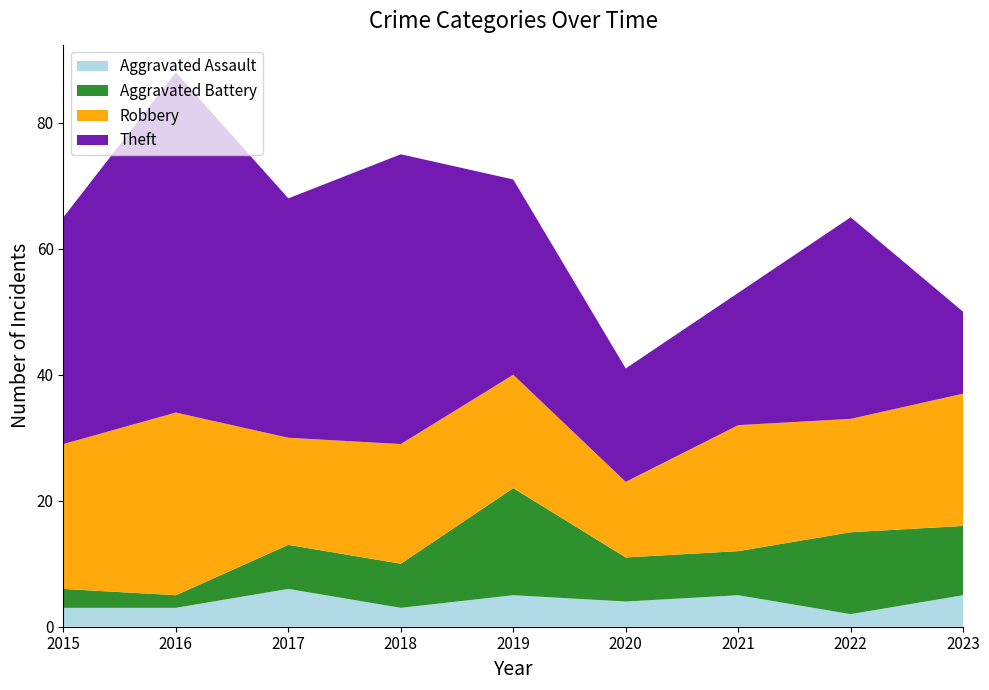

Reading left to right, list all the values displayed in this chart.

Aggravated Assault: 2015=3	2016=3	2017=6	2018=3	2019=5	2020=4	2021=5	2022=2	2023=5
Aggravated Battery: 2015=3	2016=2	2017=7	2018=7	2019=17	2020=7	2021=7	2022=13	2023=11
Robbery: 2015=23	2016=29	2017=17	2018=19	2019=18	2020=12	2021=20	2022=18	2023=21
Theft: 2015=36	2016=54	2017=38	2018=46	2019=31	2020=18	2021=21	2022=32	2023=13